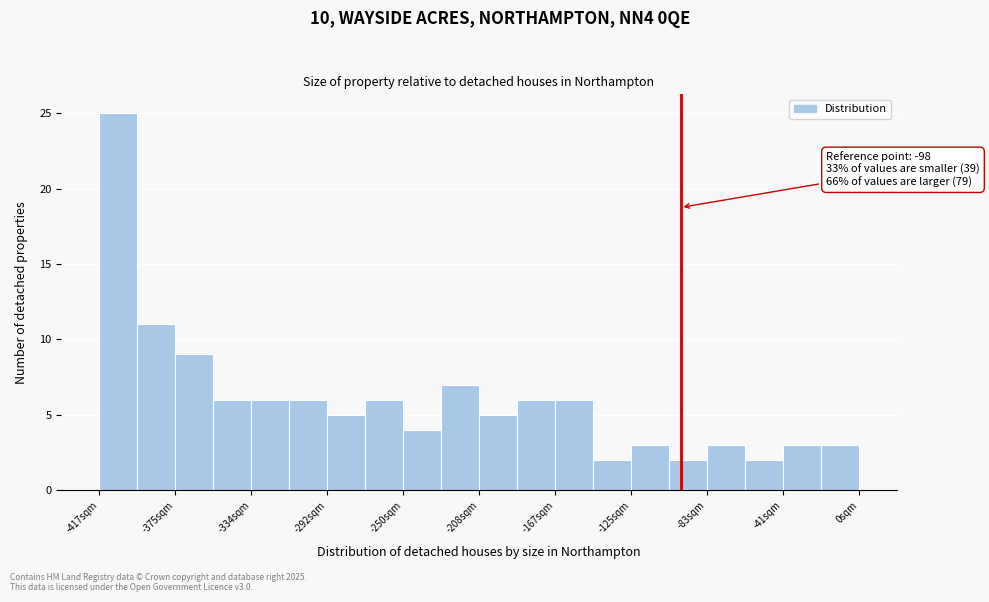

Which range on the x-axis has the tallest bar?

-420 to -395